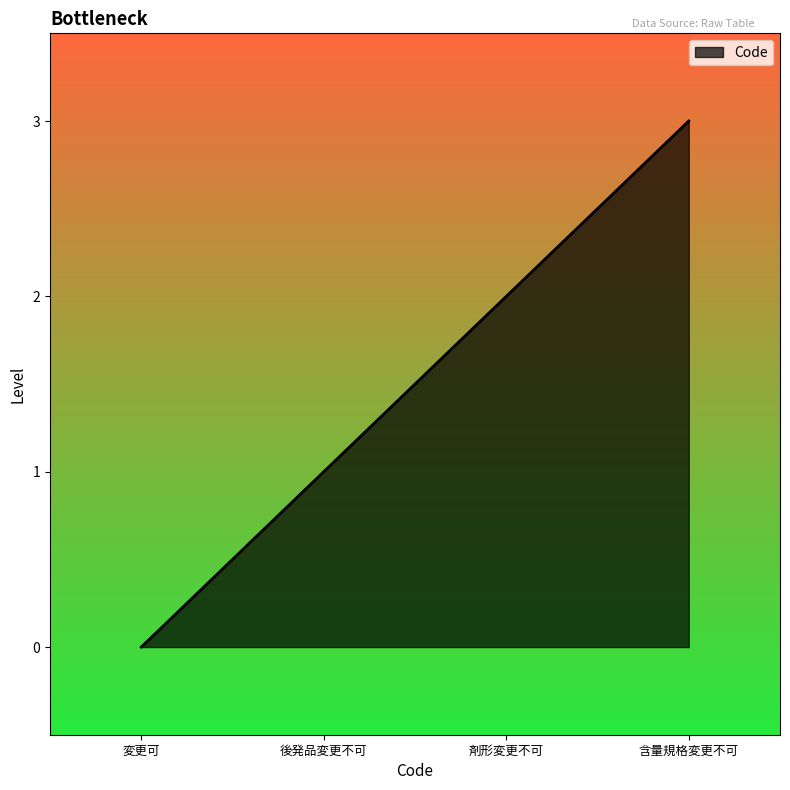

How many distinct data groups are displayed?

1